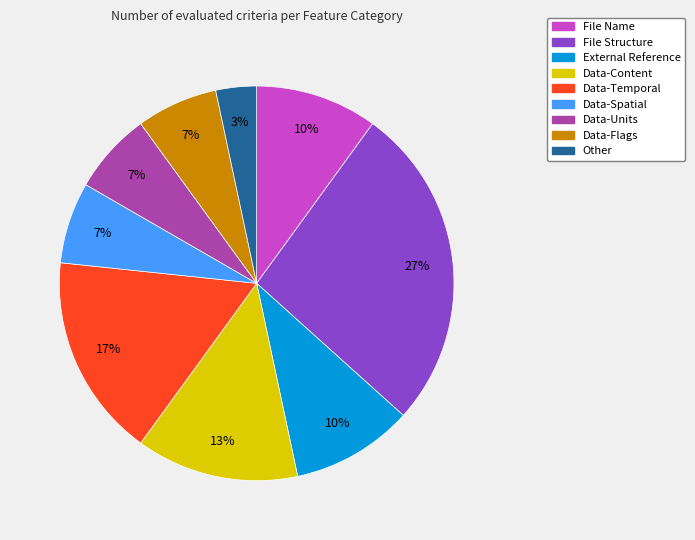

Do Data-Flags and Data-Spatial together represent more than half of the pie?

No